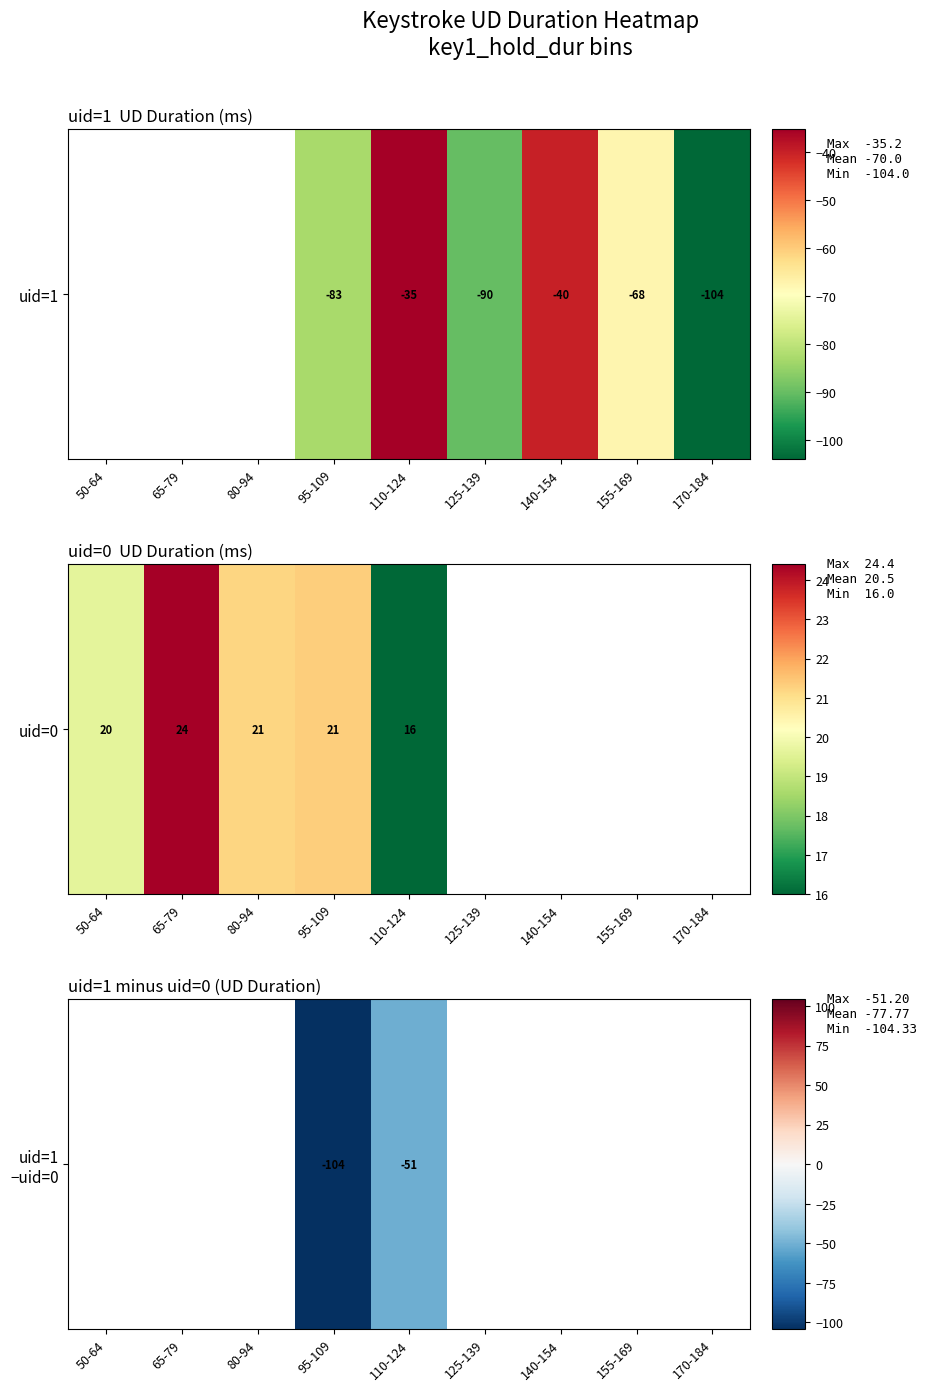

Which label corresponds to the largest value in the chart?

110-124